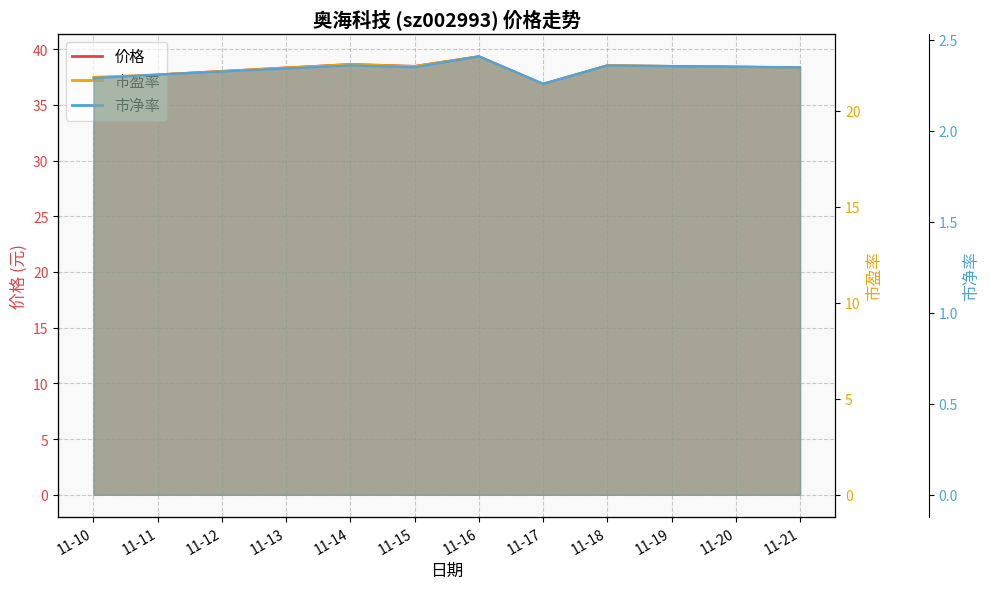

Read the 价格 value at 11-17.

36.9